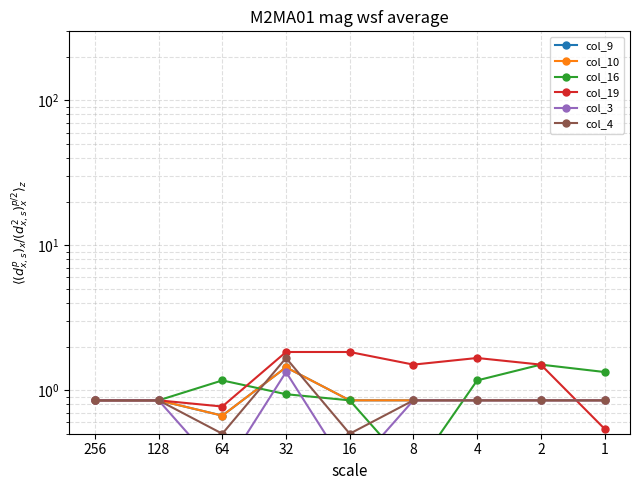

At which label is col_4 closest to 1?

256